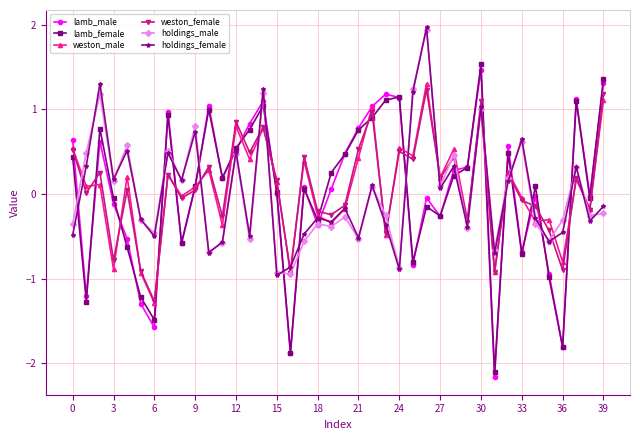

True or false: weston_female has more than 2 interior local peaks.

True